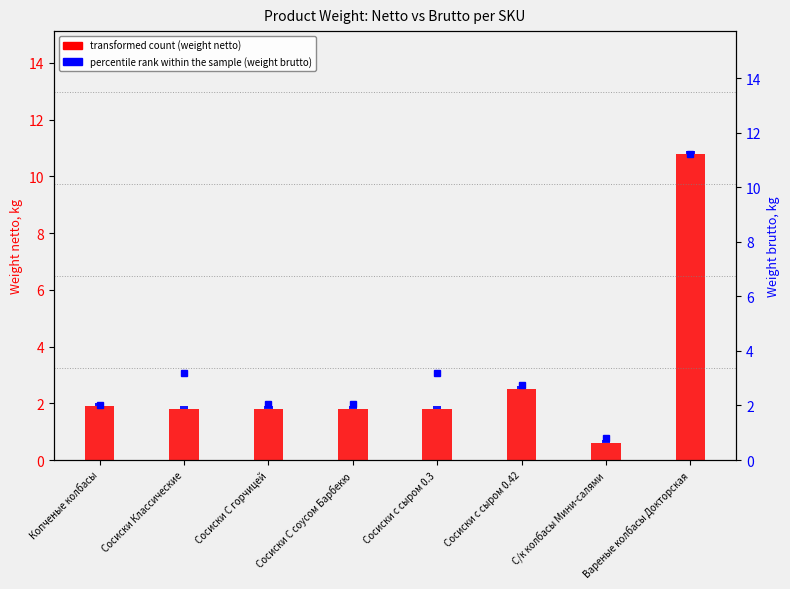

Which category has the lowest value in the transformed count series?

С/к колбасы Мини-салями